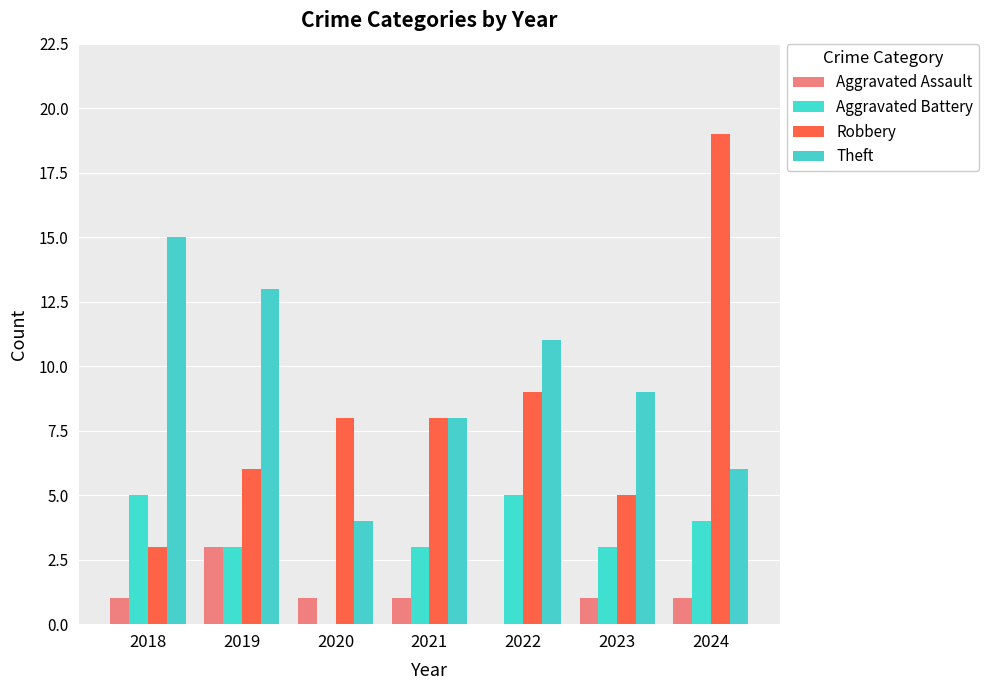

Reading left to right, list all the values displayed in this chart.

Aggravated Assault: 1	3	1	1	0	1	1
Aggravated Battery: 5	3	0	3	5	3	4
Robbery: 3	6	8	8	9	5	19
Theft: 15	13	4	8	11	9	6